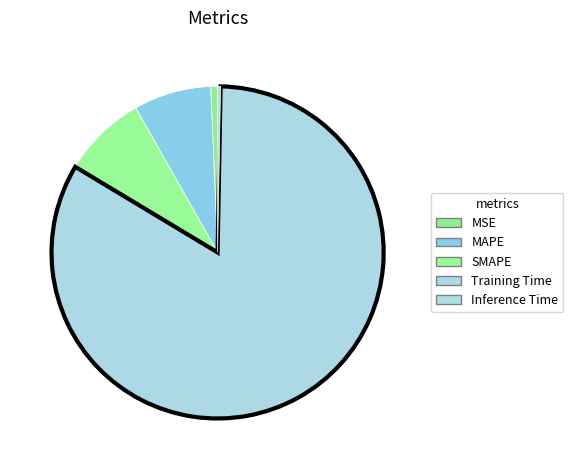

Is there a majority slice in this chart?

Yes